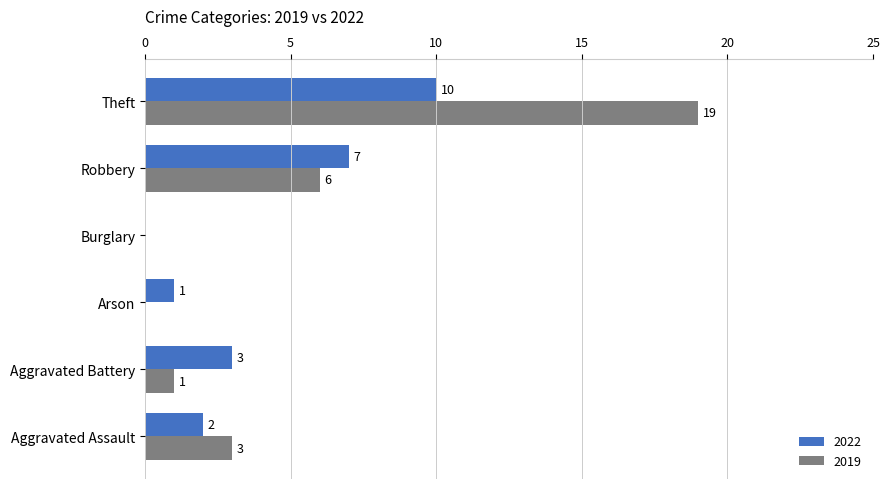

True or false: 2022 has a value of 12 at Robbery.

False